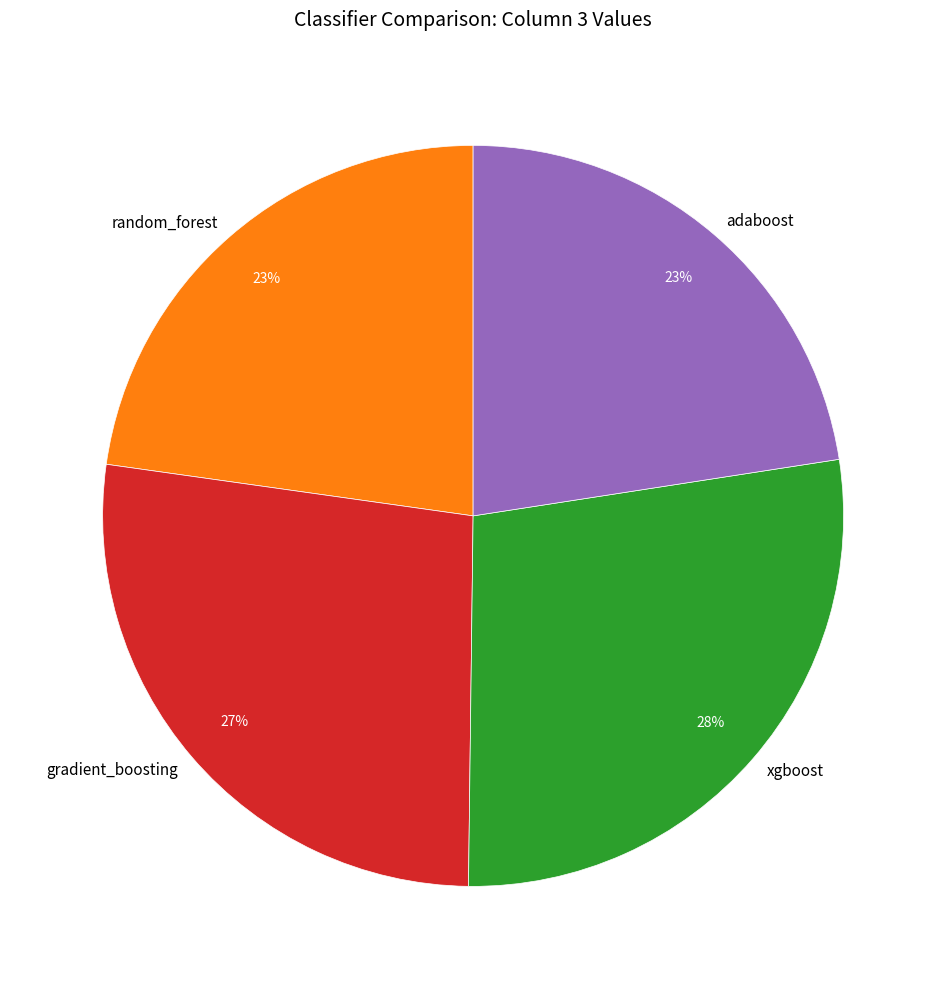

Which category has the biggest portion of the pie?

xgboost